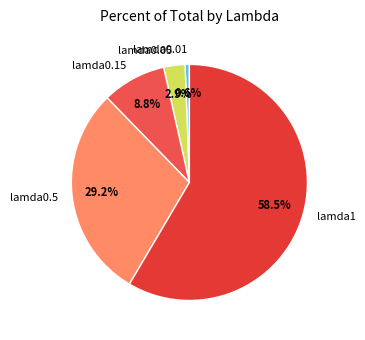

Is there a majority slice in this chart?

Yes